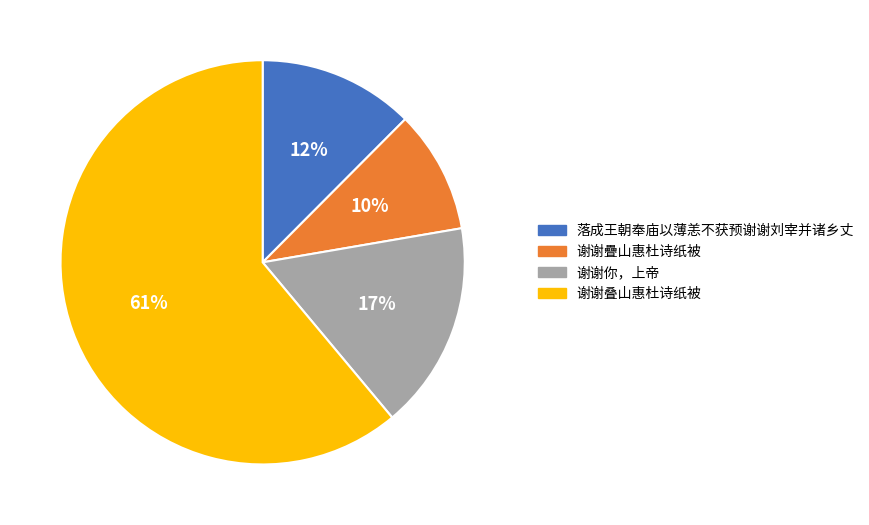

To the nearest percent, what portion does 落成王朝奉庙以薄恙不获预谢谢刘宰并诸乡丈 represent?

12%